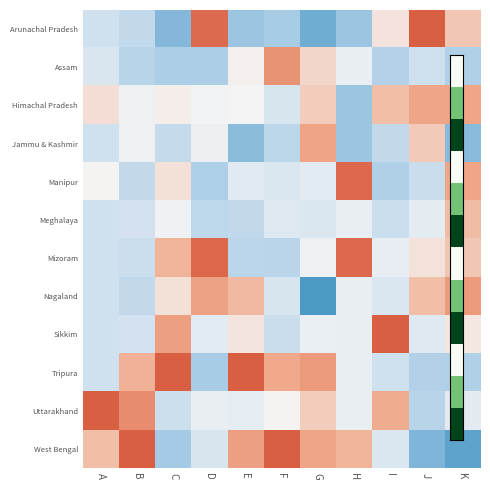

List the series in order of their peak value, lowest first.

Meghalaya, Himachal Pradesh, Jammu & Kashmir, Nagaland, Assam, Manipur, Mizoram, Arunachal Pradesh, Sikkim, Tripura, Uttarakhand, West Bengal